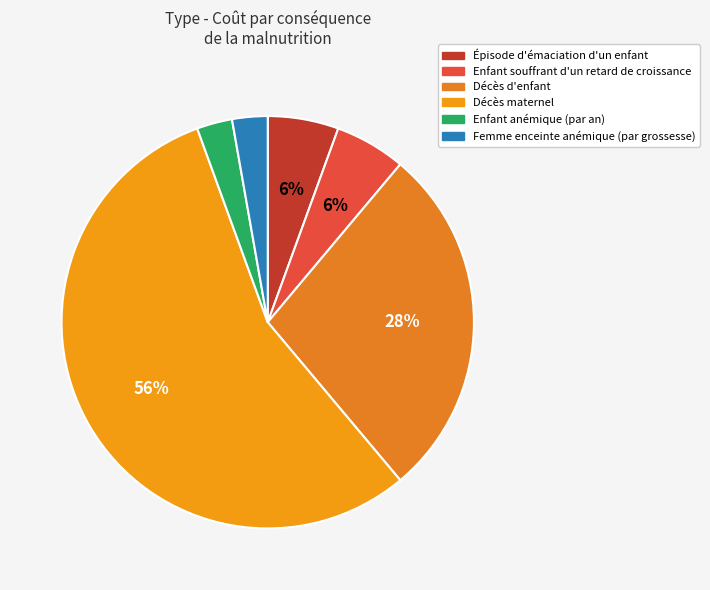

What is the total percentage of Femme enceinte anémique (par grossesse) and Décès maternel?

58.3%